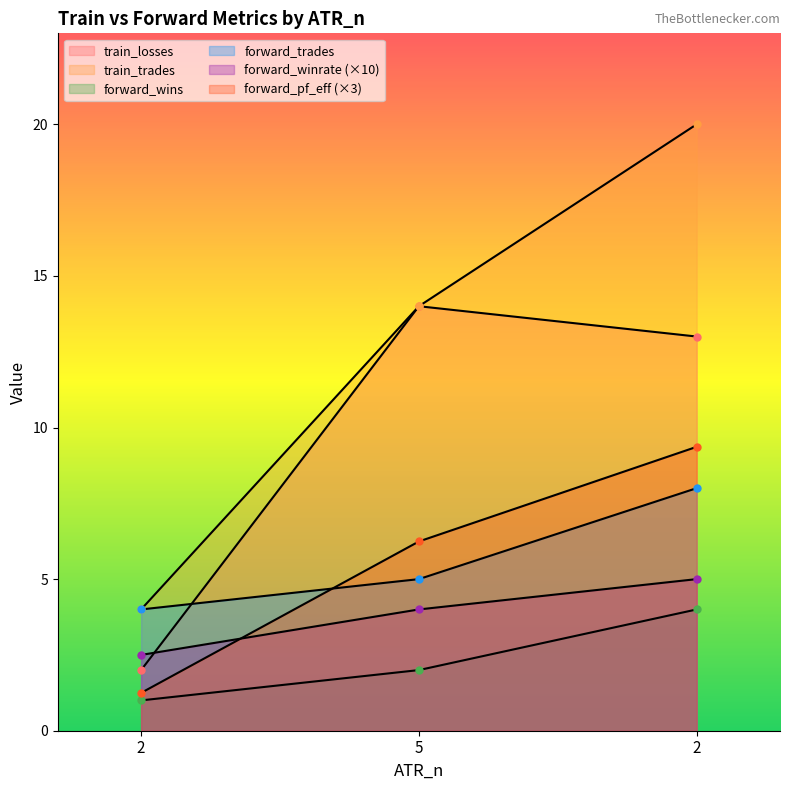

How many values in the train_trades series exceed 14?

1